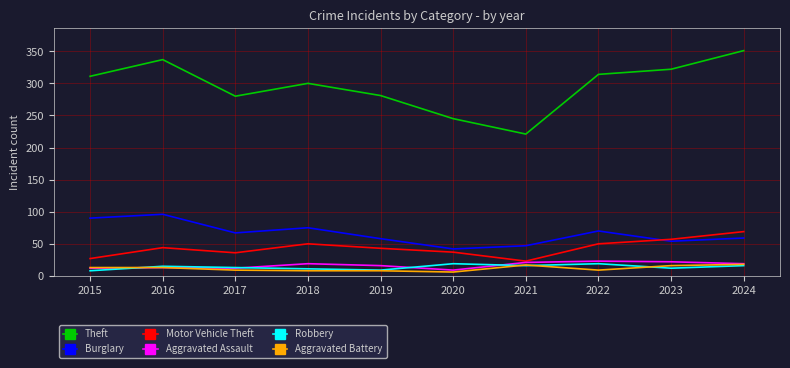

What is the minimum value shown in the chart?

6